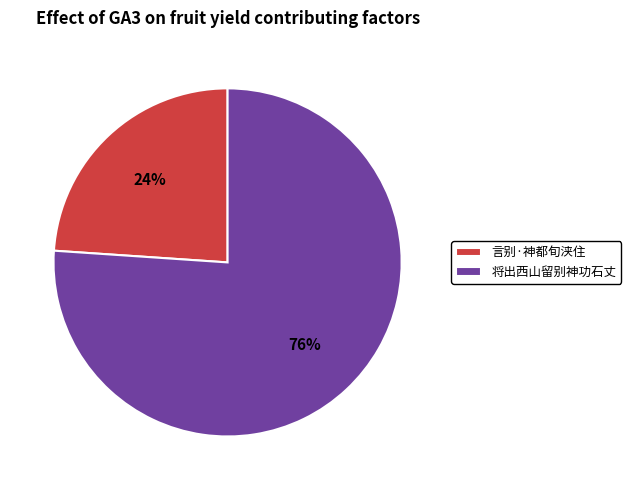

What percentage is the 言别·神都旬浃住 slice, to the nearest percent?

24%